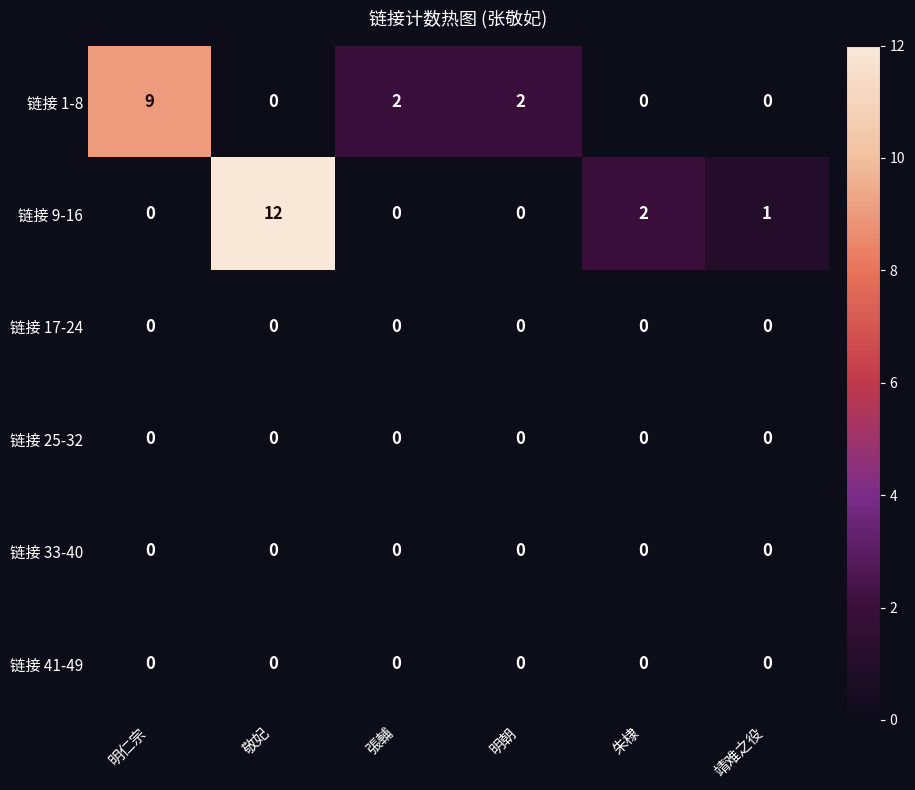

At which label does 链接 1-8 first exceed 2?

明仁宗